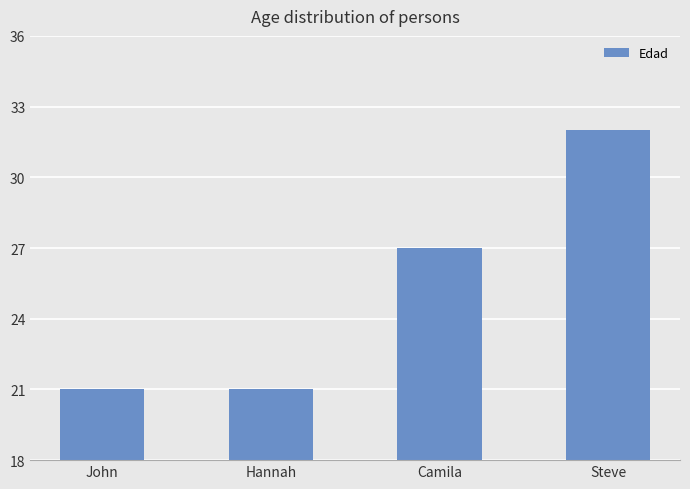

What is the maximum value shown in the chart?

32